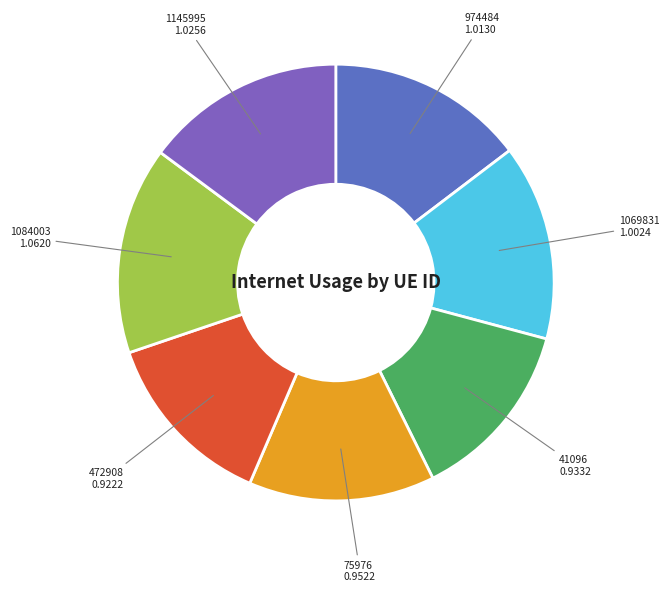

Is there any slice that represents more than half of the pie?

No